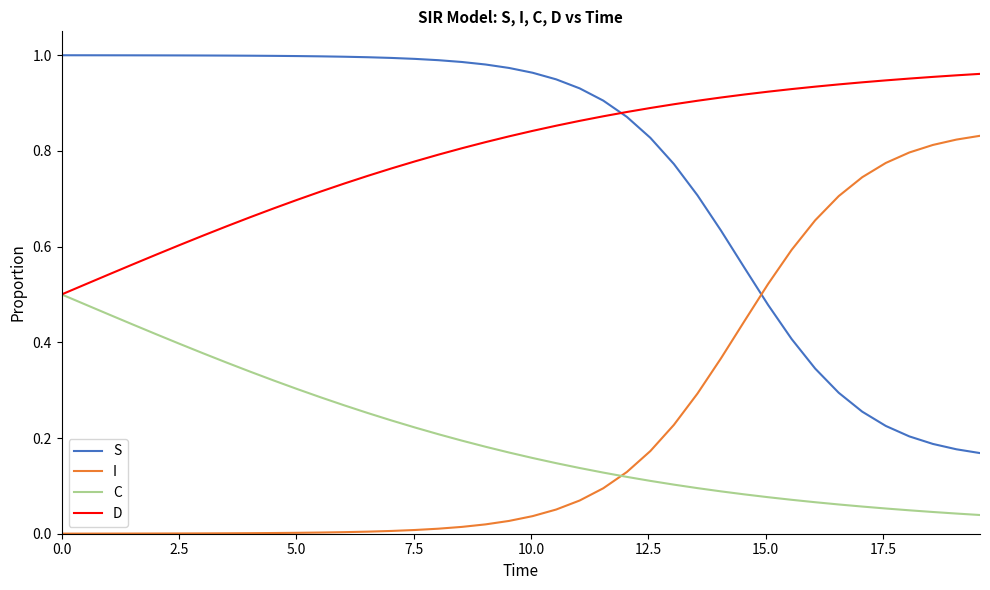

How many categories are shown in the chart?

40